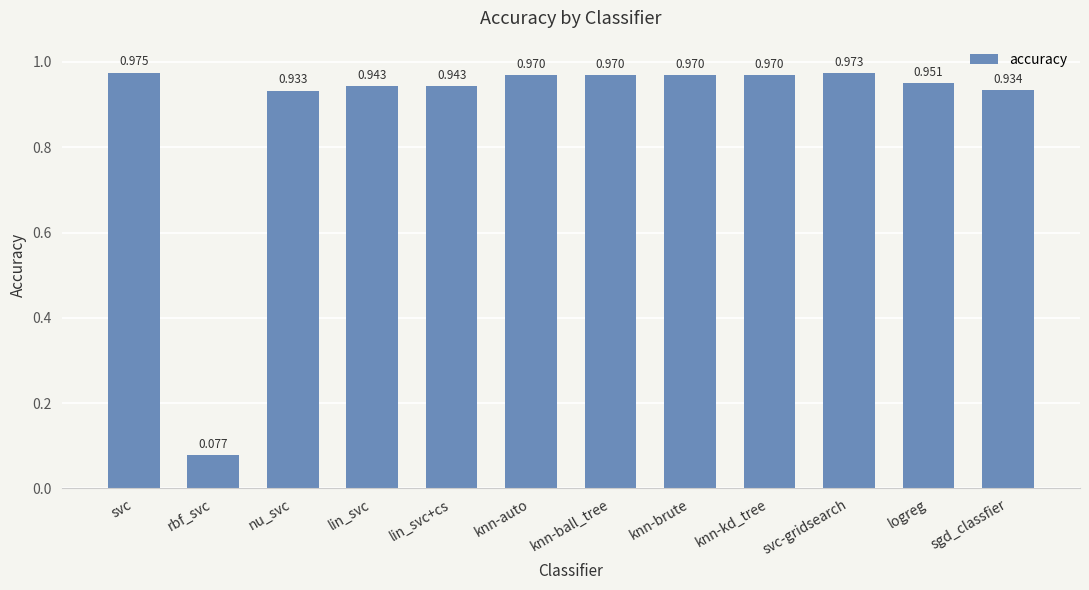

Which label corresponds to the largest value in the chart?

svc